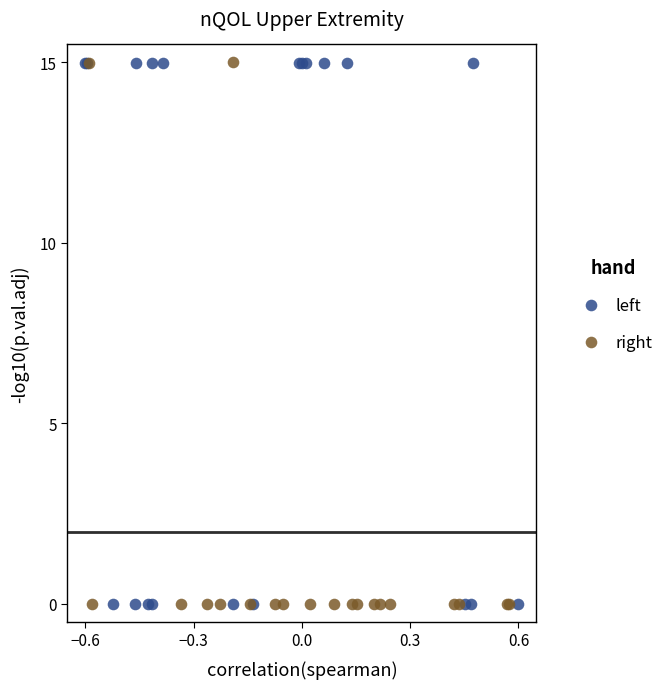

What are all the series names shown in the legend?

left, right